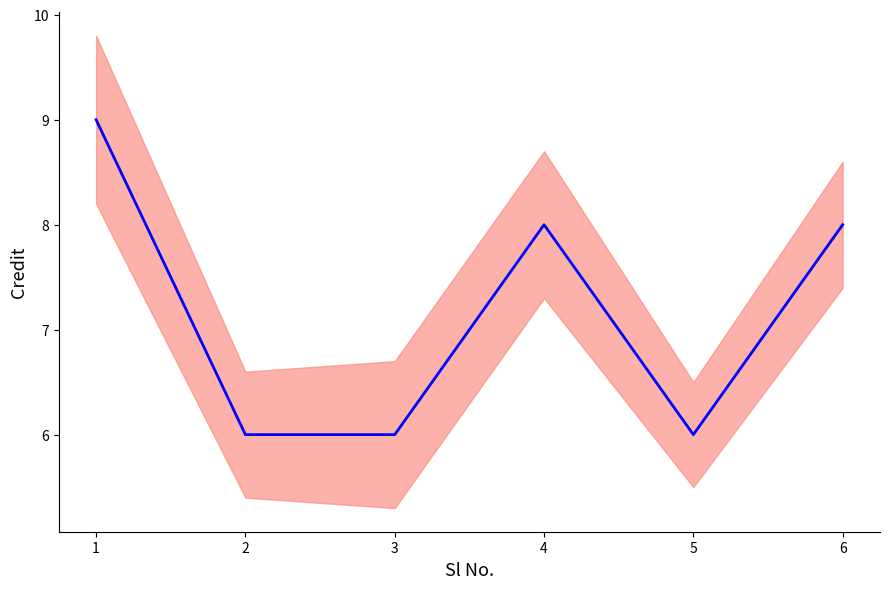

Reading left to right, what are all the values shown in this chart?

9	6	6	8	6	8